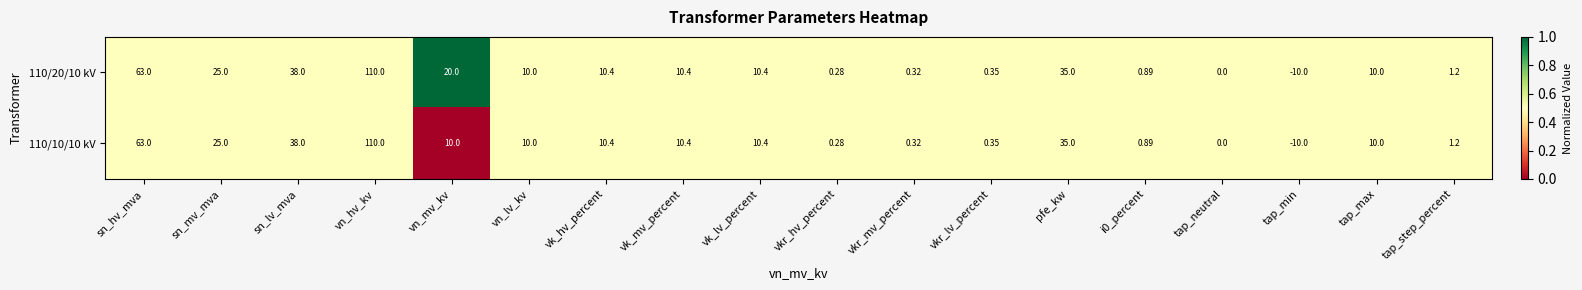

At which label does 110/20/10 kV reach its minimum?

tap_min